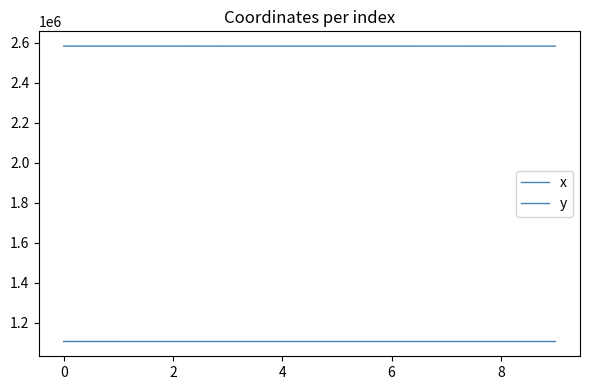

What is the label of the 4th point from the left?

4